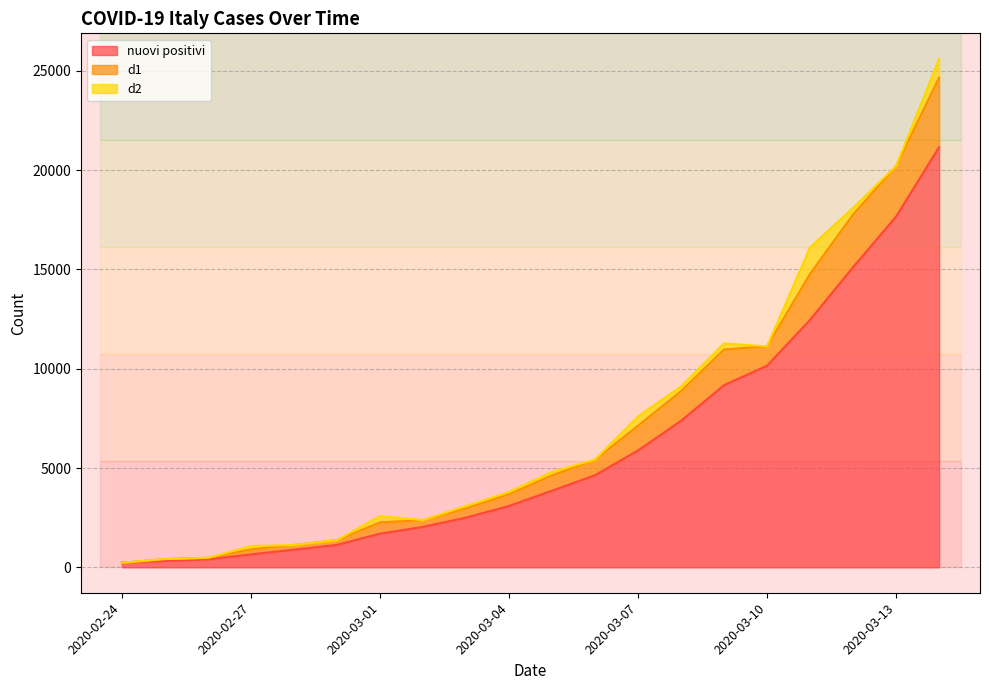

Between 2020-03-12 and 2020-03-04, which is larger?

2020-03-12